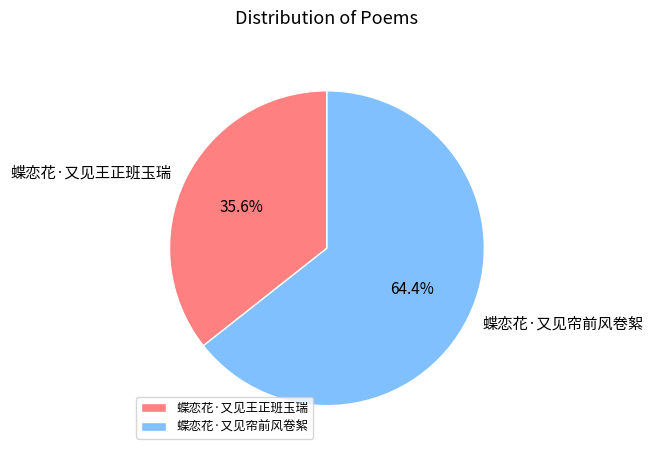

Does 蝶恋花·又见帘前风卷絮 account for over 50% of the chart?

Yes